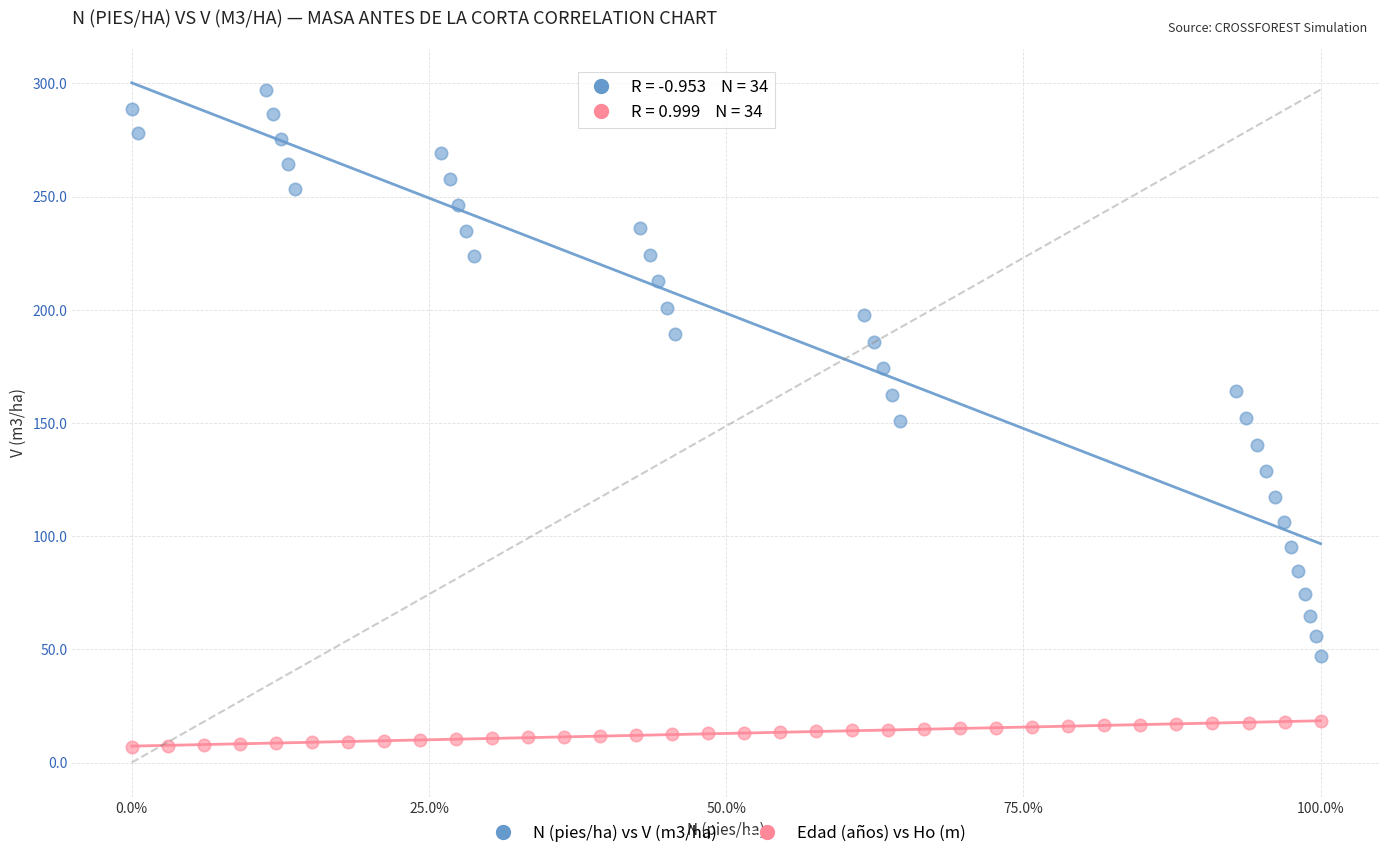

Which series reaches the minimum Y coordinate?

Edad (años) vs Ho (m)